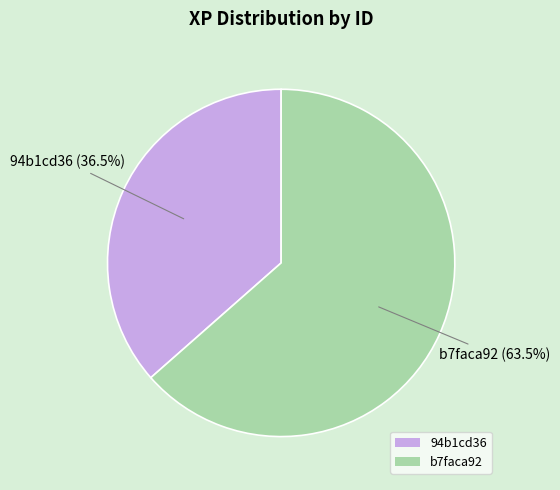

Between b7faca92 and 94b1cd36, which is larger?

b7faca92